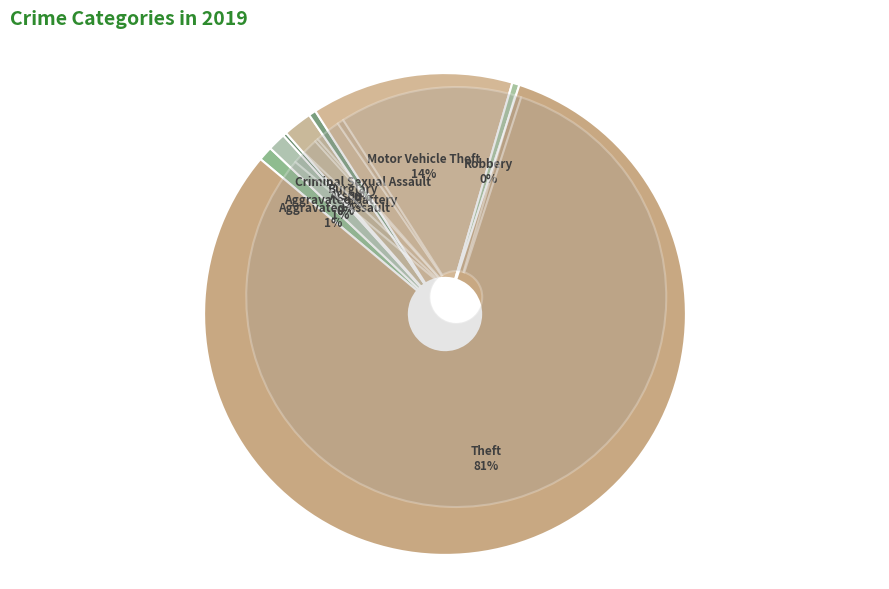

Which slice is the smallest?

Arson